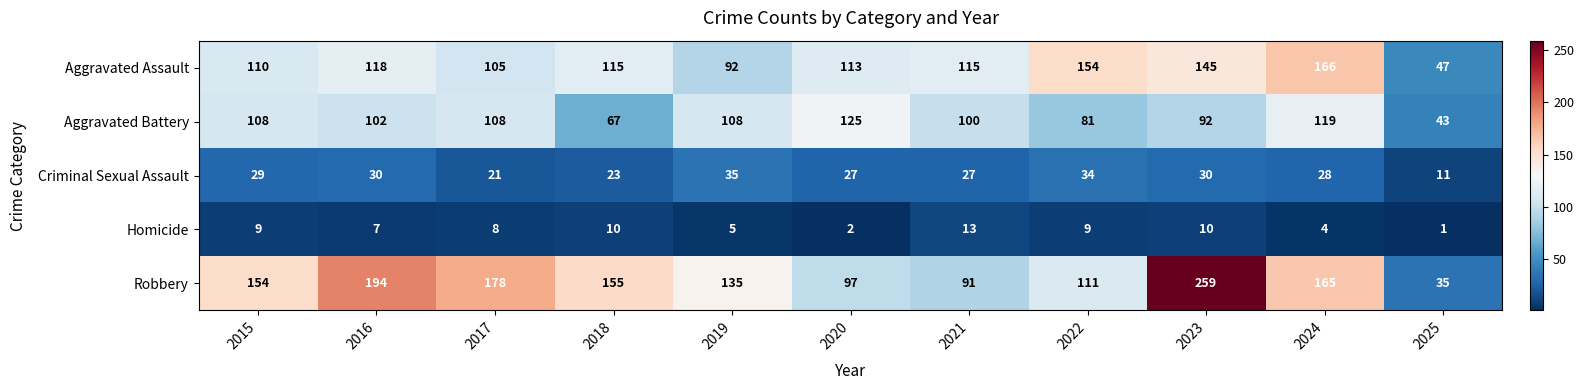

At which category does the chart reach its minimum across all series?

2025